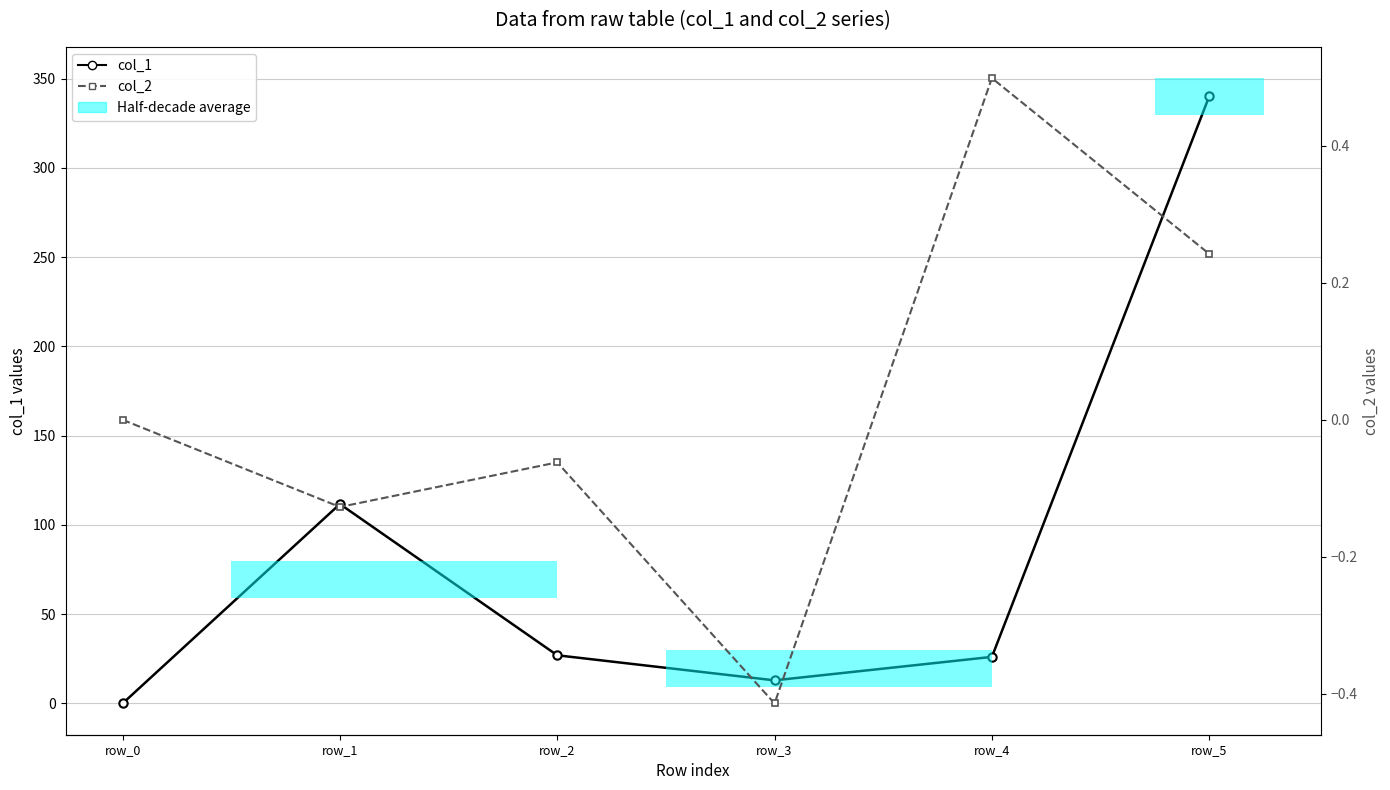

Which series has the largest total across all categories?

col_1